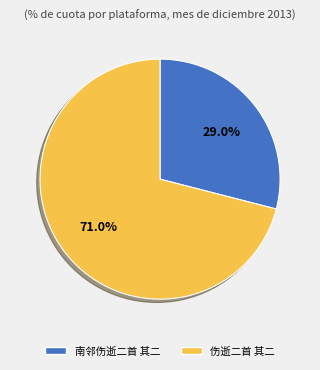

How many segments does this pie chart have?

2